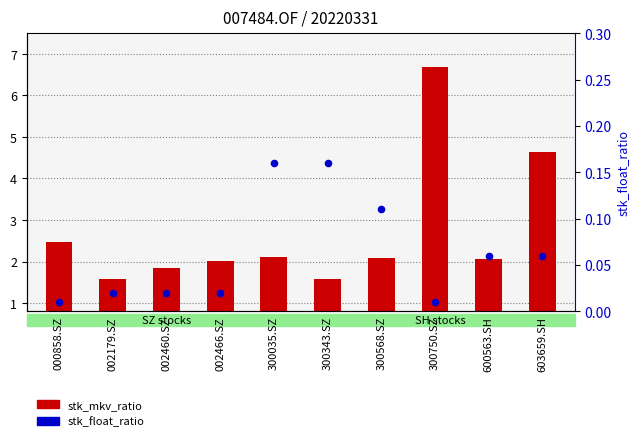

Which series has the widest spread of Y values?

stk_mkv_ratio